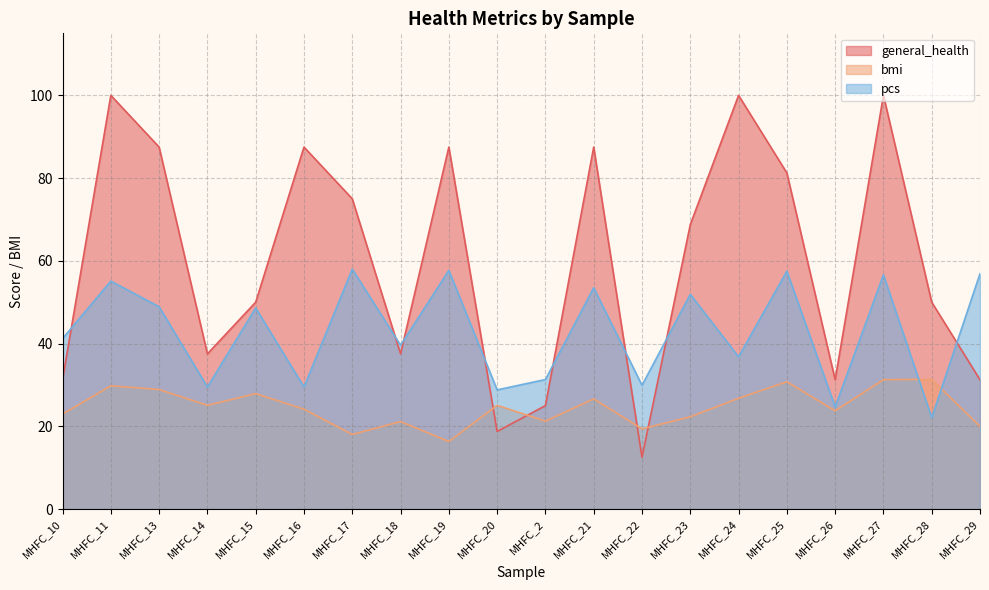

After their last crossing, which series has the higher values: bmi or general_health?

general_health